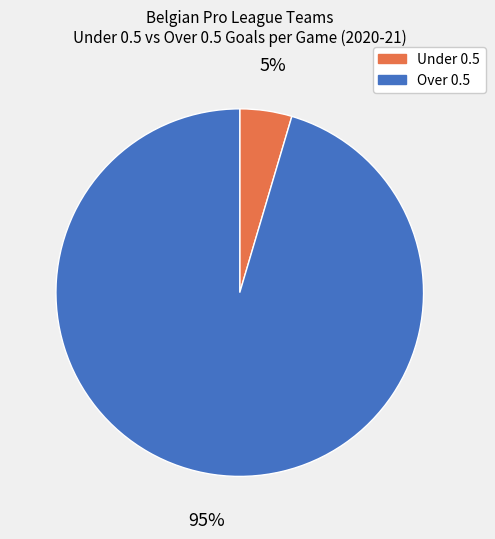

Count the number of slices in the pie.

2